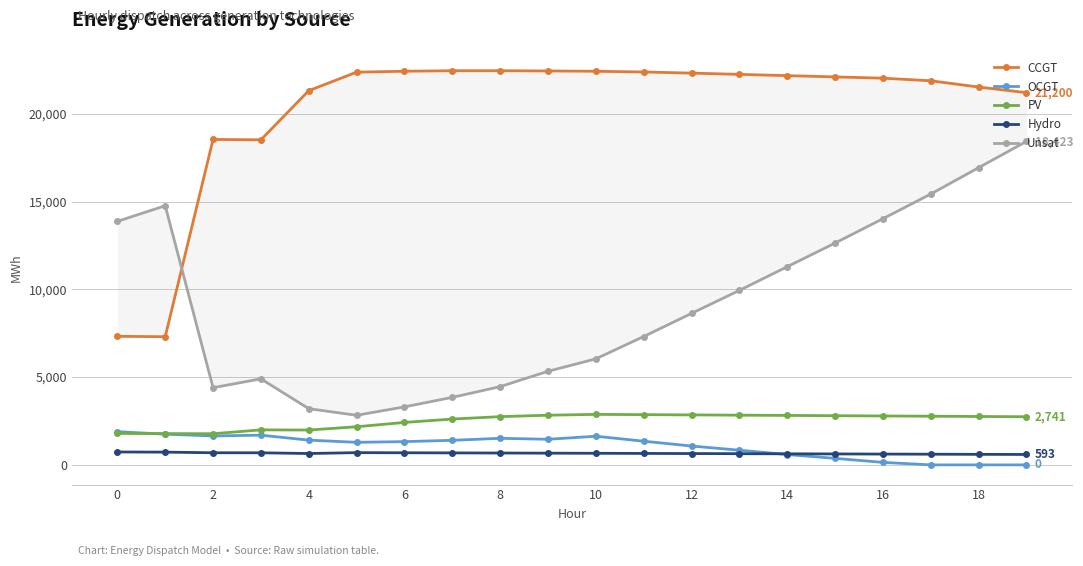

What is the minimum value for PV?

1773